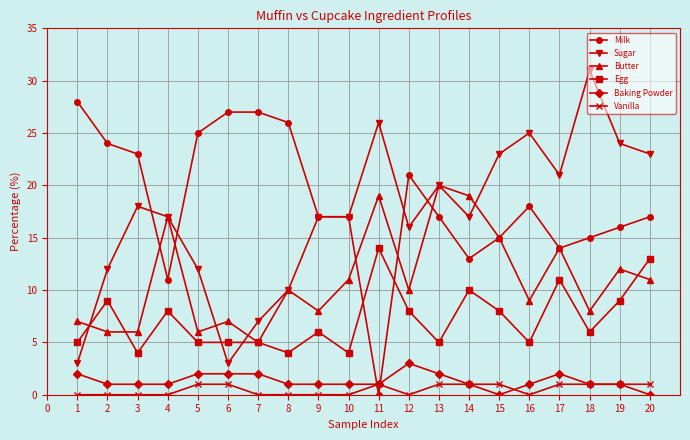

Which series has the largest total across all categories?

Milk